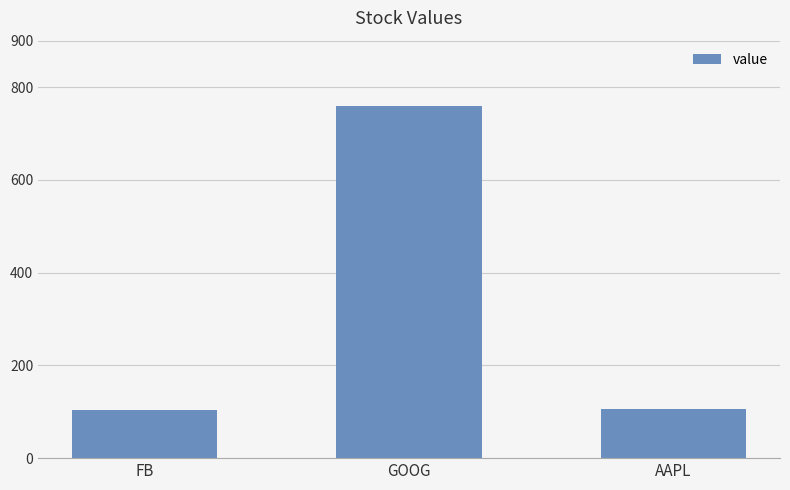

Which category has the highest value across all series?

GOOG